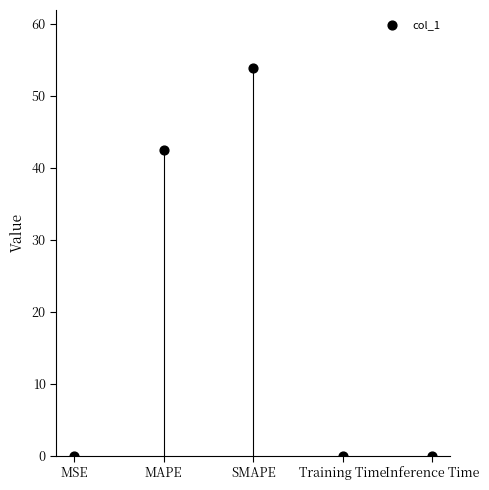

What Y value in the scatter plot is closest to 26?

42.4